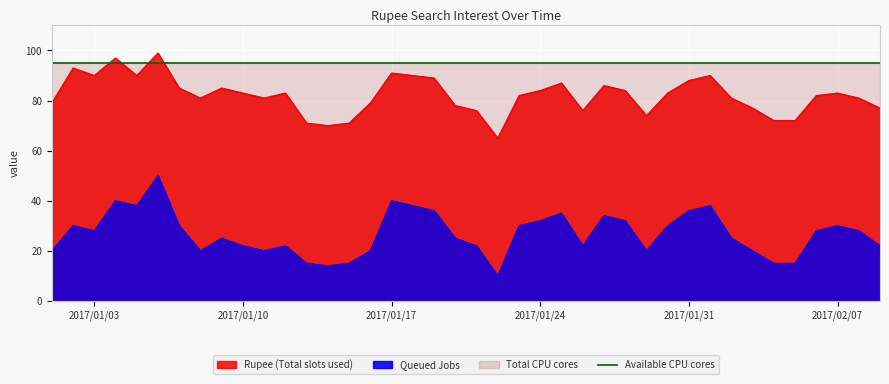

At which label is Rupee closest to 82?

2017/01/23